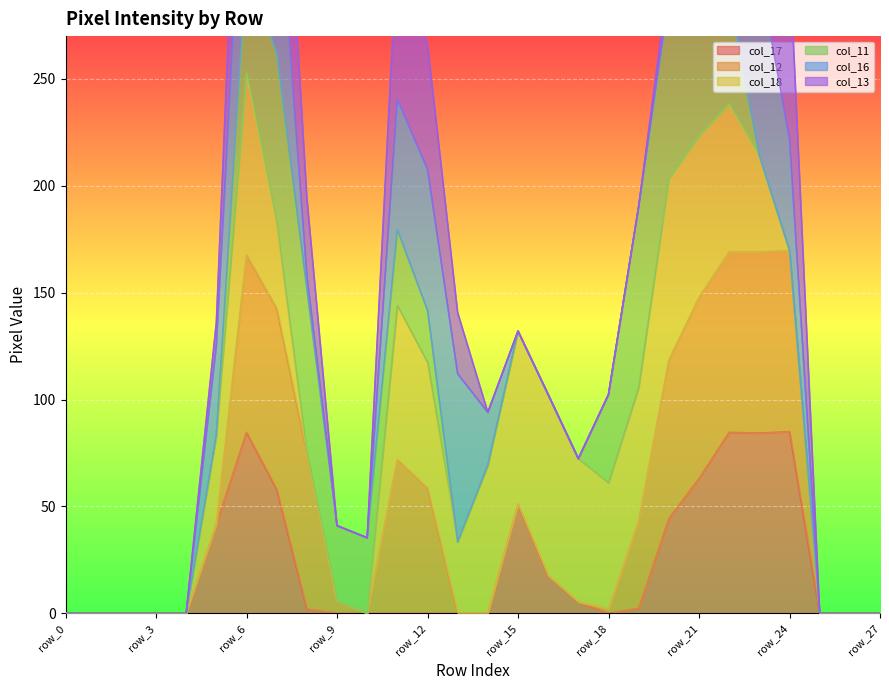

How many data points does each series have?

28